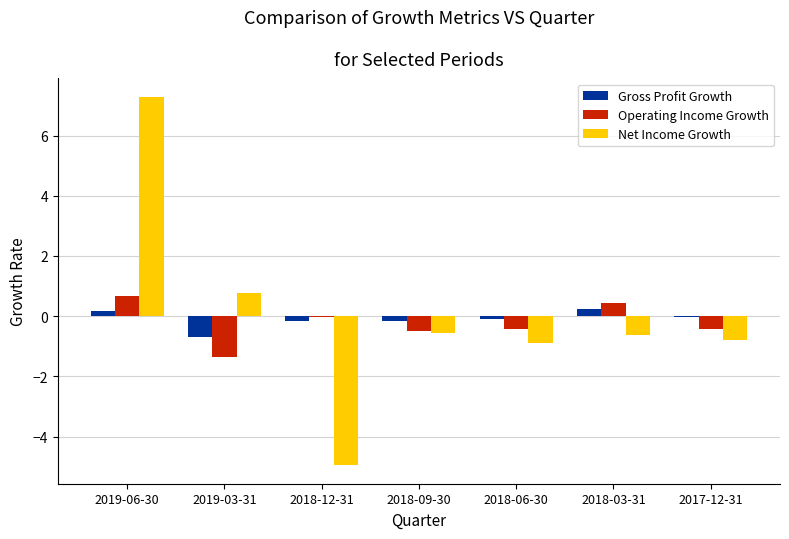

Is it true that Gross Profit Growth equals -0.1 at 2018-06-30?

True